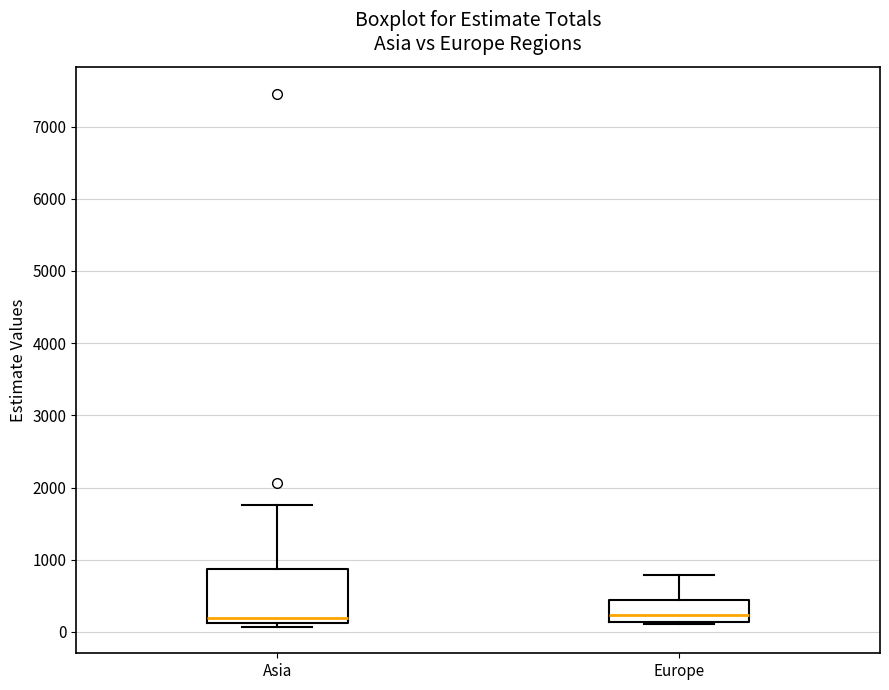

Where is the lower edge of the box for Europe on the y-axis? The values are not printed on the chart, so give them approximately, as read against the axis.

100